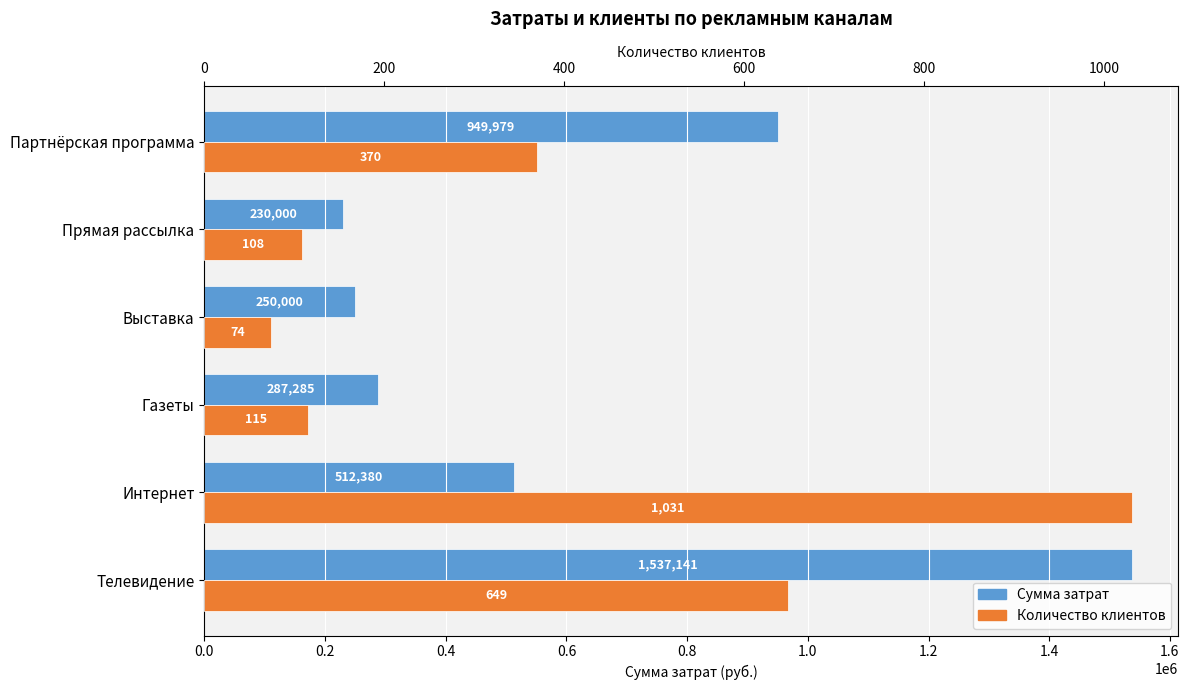

Between Прямая рассылка and Партнёрская программа, which series saw the biggest shift?

Сумма затрат